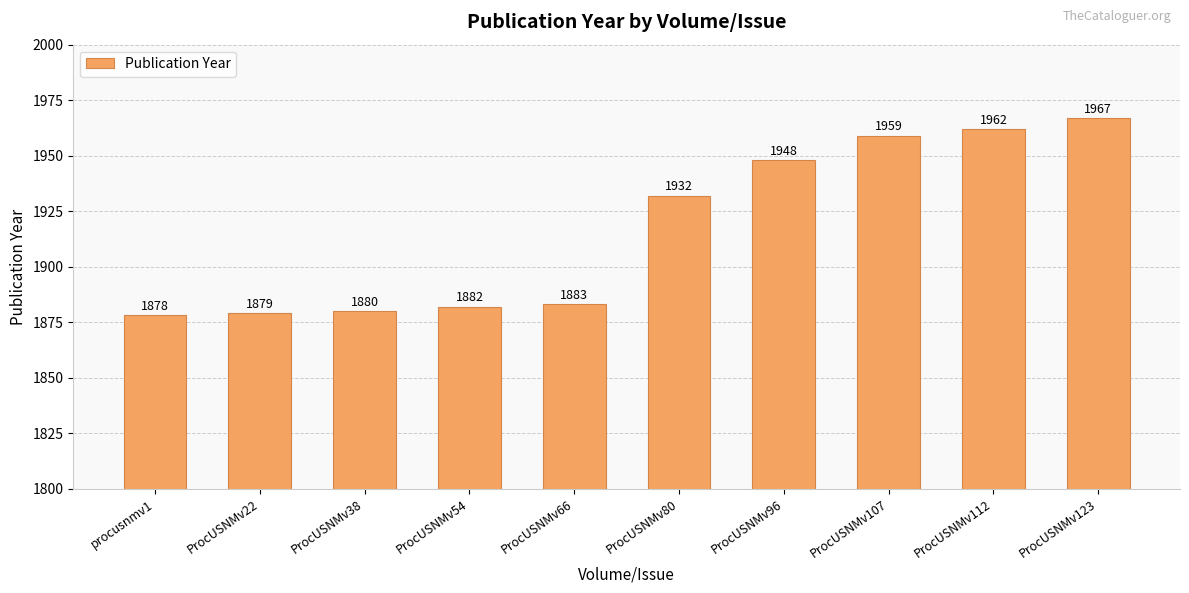

Is it true that the value at ProcUSNMv80 is 2634?

False